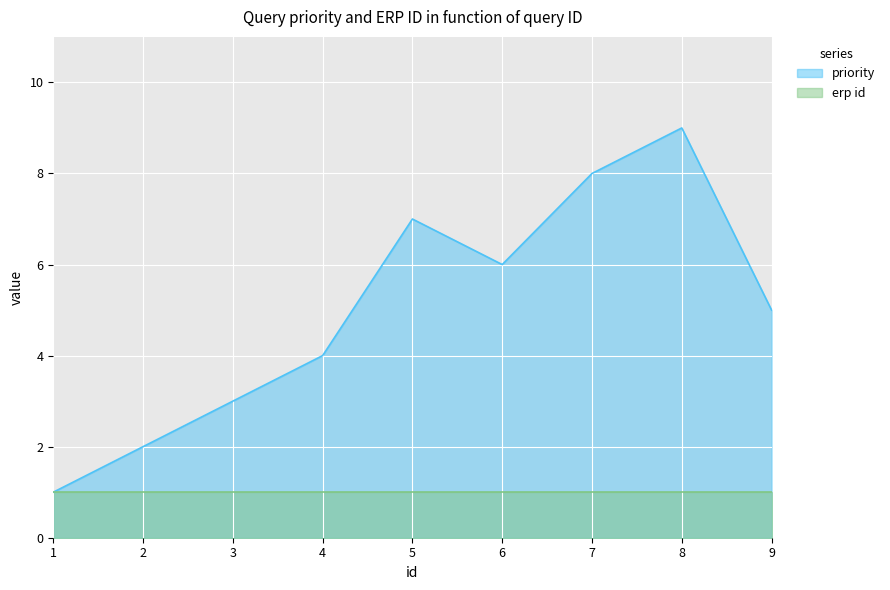

At which category does the chart reach its peak across all series?

8